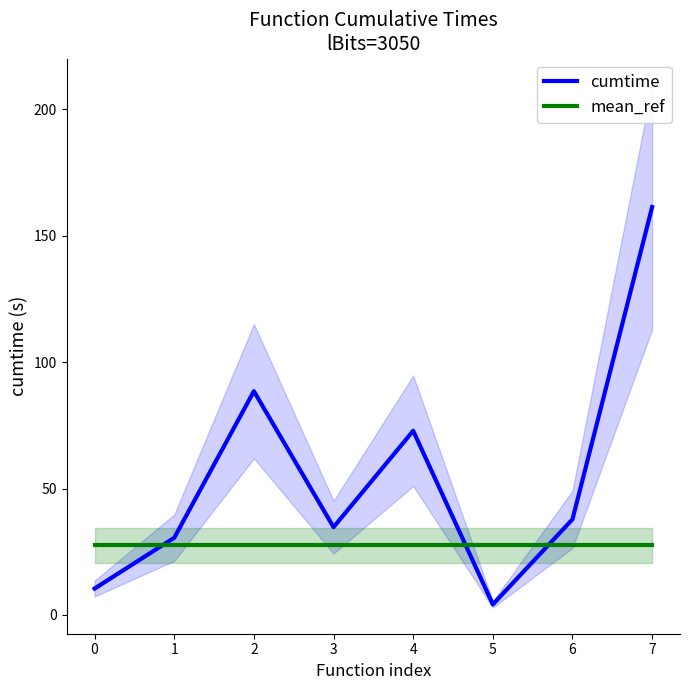

How many distinct data groups are displayed?

2